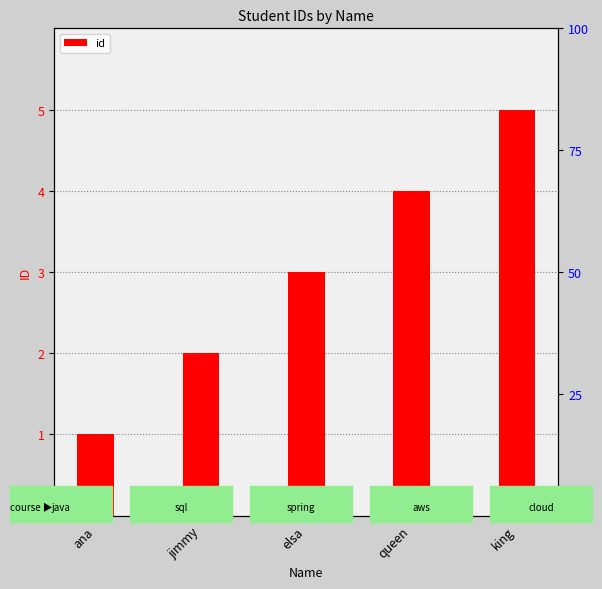

Which has a higher value, jimmy or elsa?

elsa